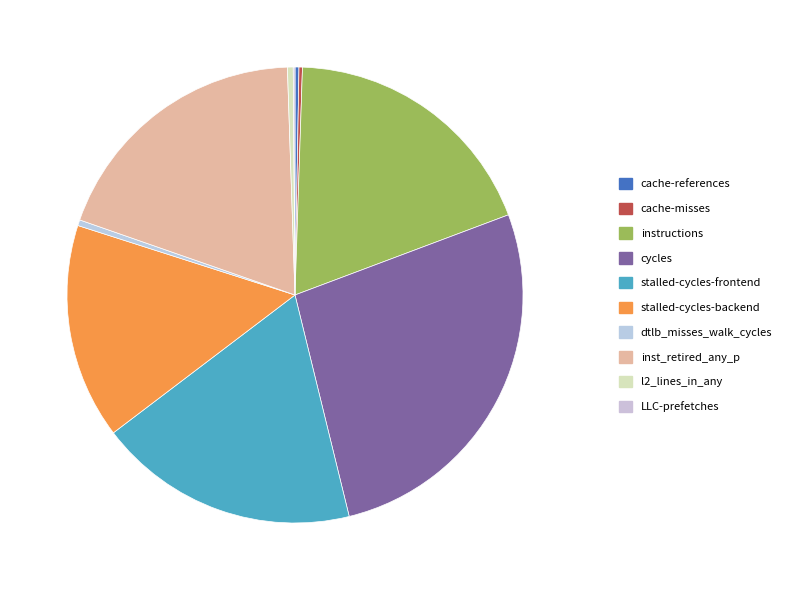

Rank the categories by value from lowest to highest.

LLC-prefetches, cache-misses, cache-references, l2_lines_in_any, dtlb_misses_walk_cycles, stalled-cycles-backend, stalled-cycles-frontend, instructions, inst_retired_any_p, cycles